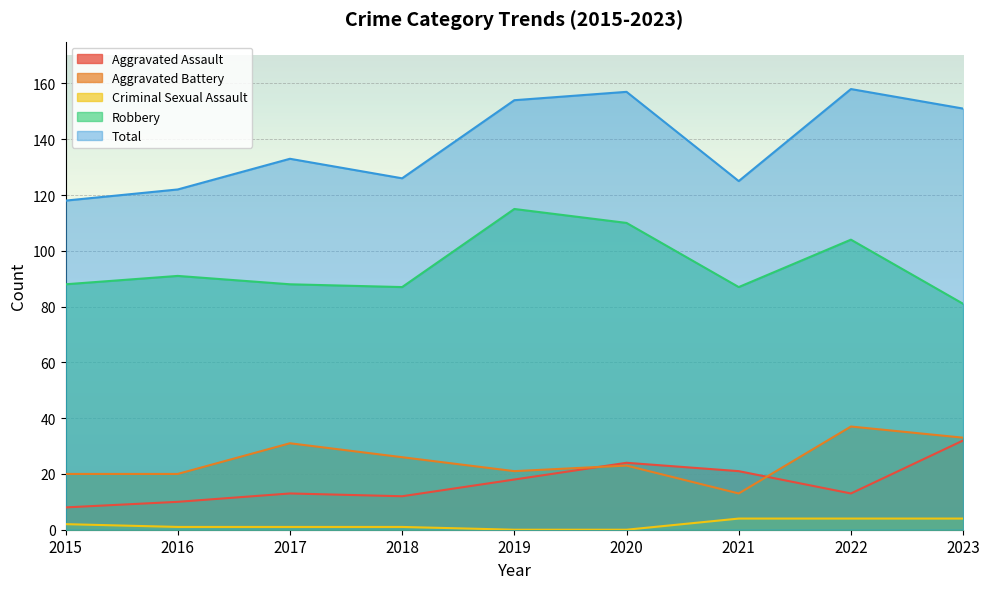

Does the chart display data point markers on the line(s)?

No